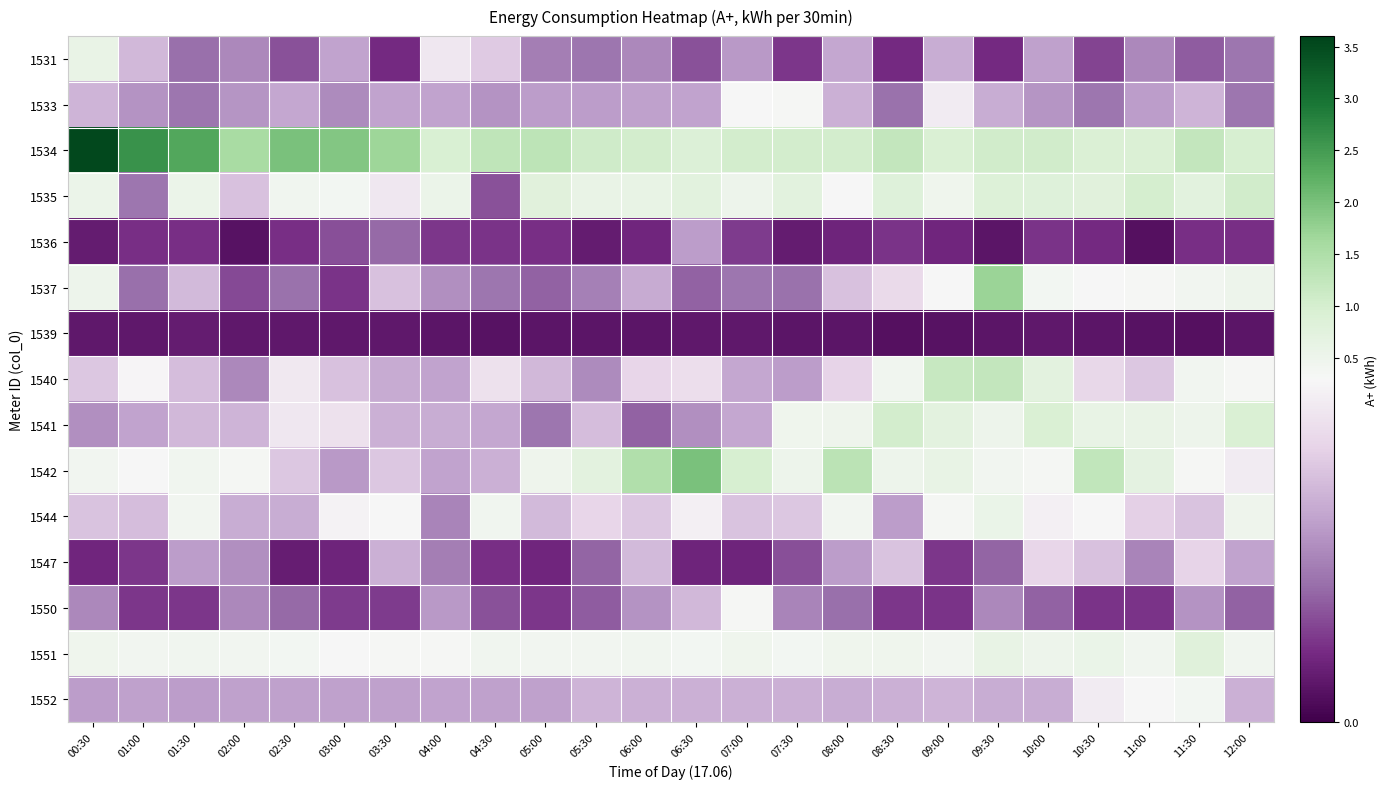

List the series in order of their peak value, highest first.

1534, 1542, 1537, 1540, 1535, 1541, 1551, 1531, 1544, 1552, 1533, 1550, 1547, 1536, 1539